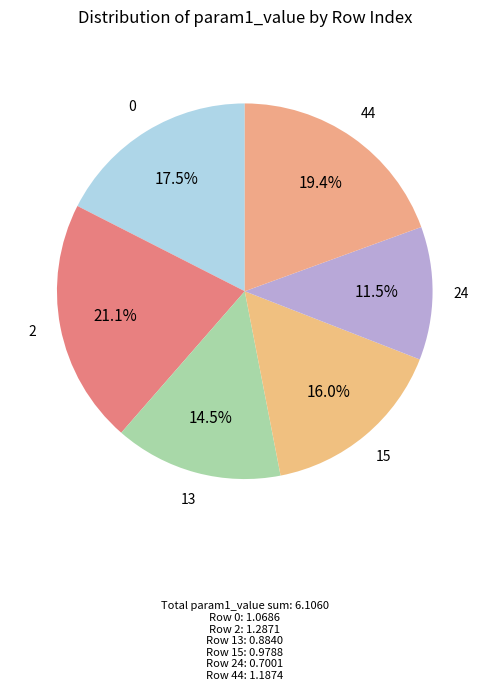

Is there a majority slice in this chart?

No